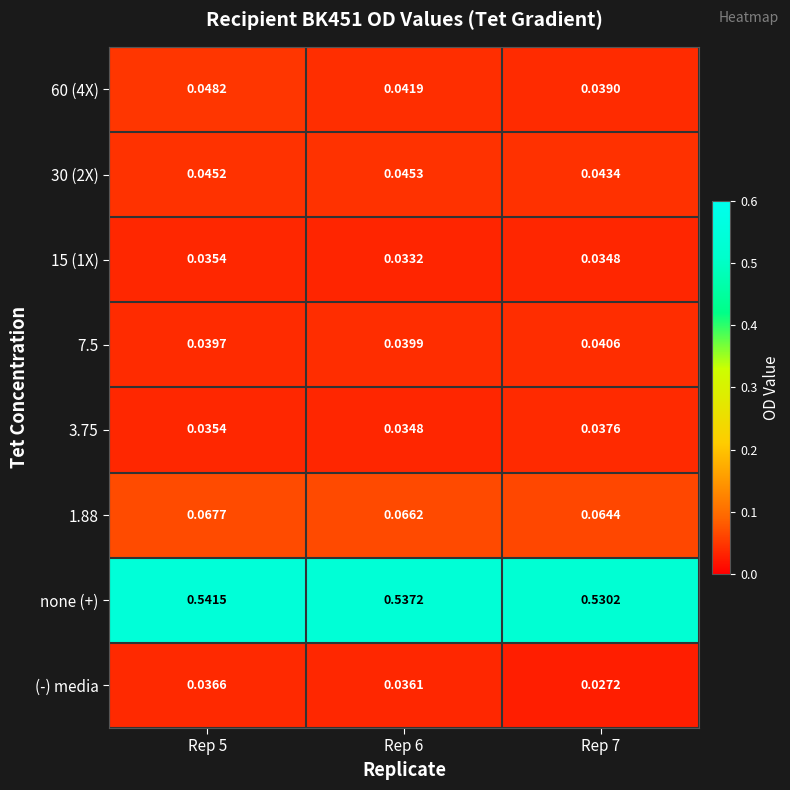

Which series has the largest range (max minus min)?

none (+)